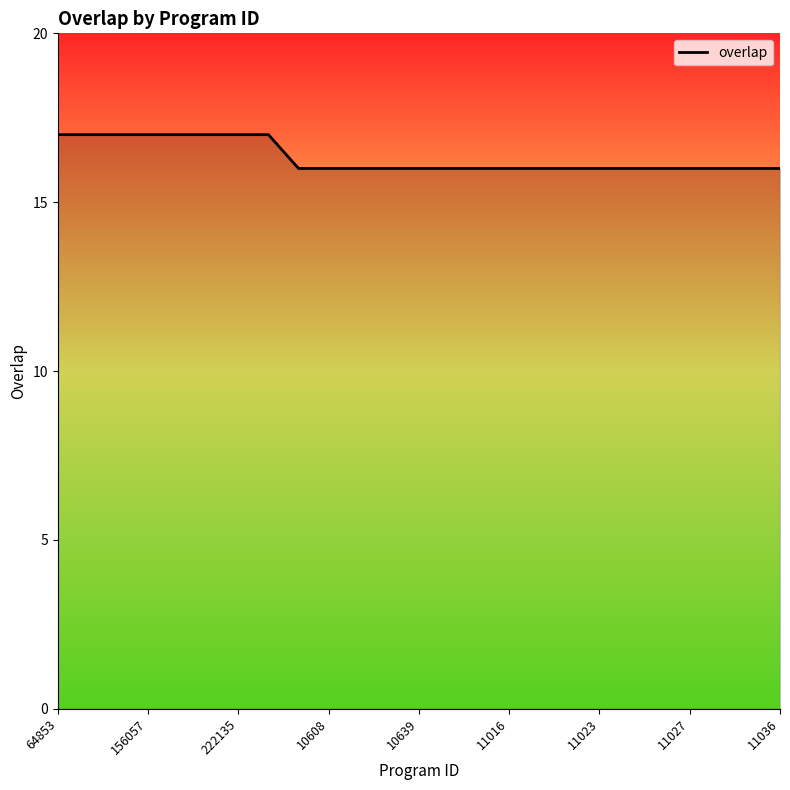

What is the smallest value displayed?

16